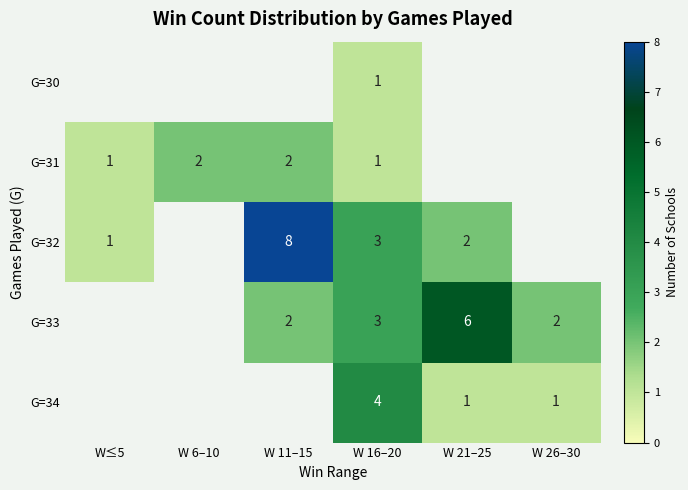

The G=30 series shows 1 at W 16–20. True or false?

True